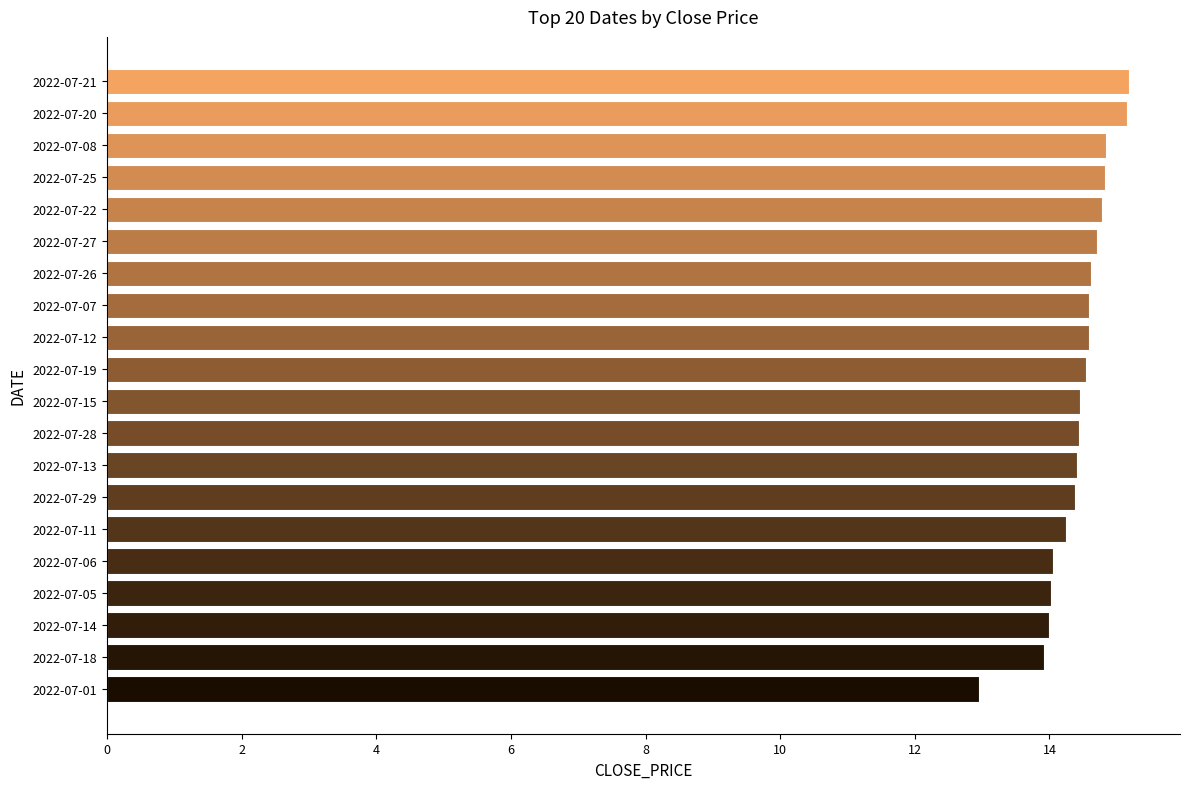

How many bars are there in total?

20